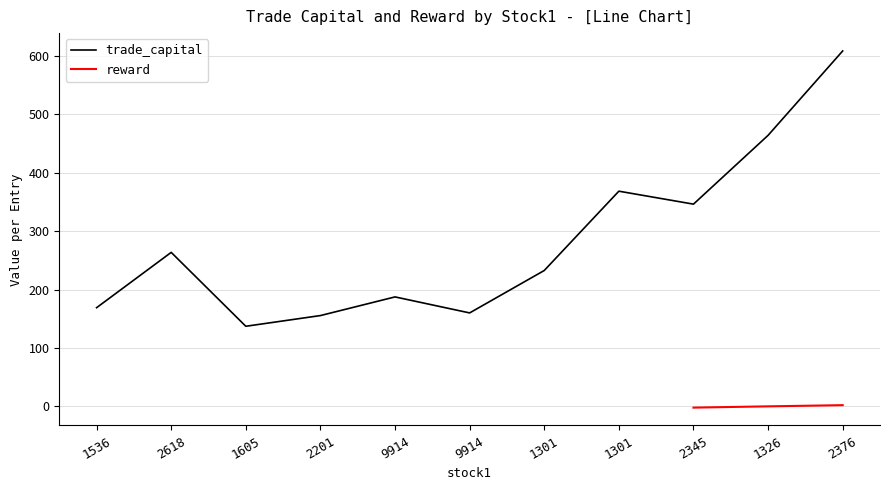

The chart shows a value of 346.5 at 2345. True or false?

True